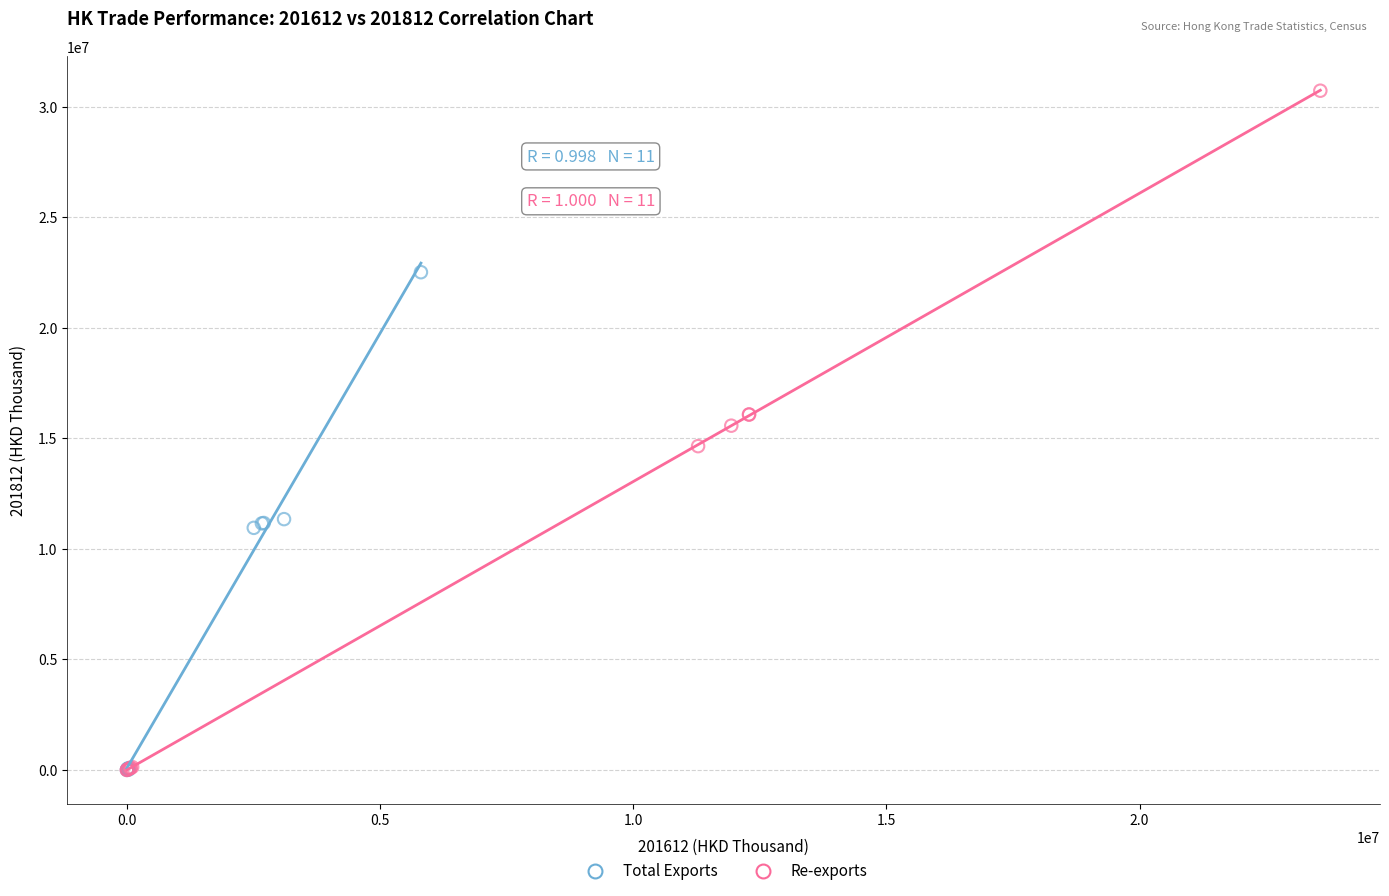

Which series contains the highest Y value?

Re-exports